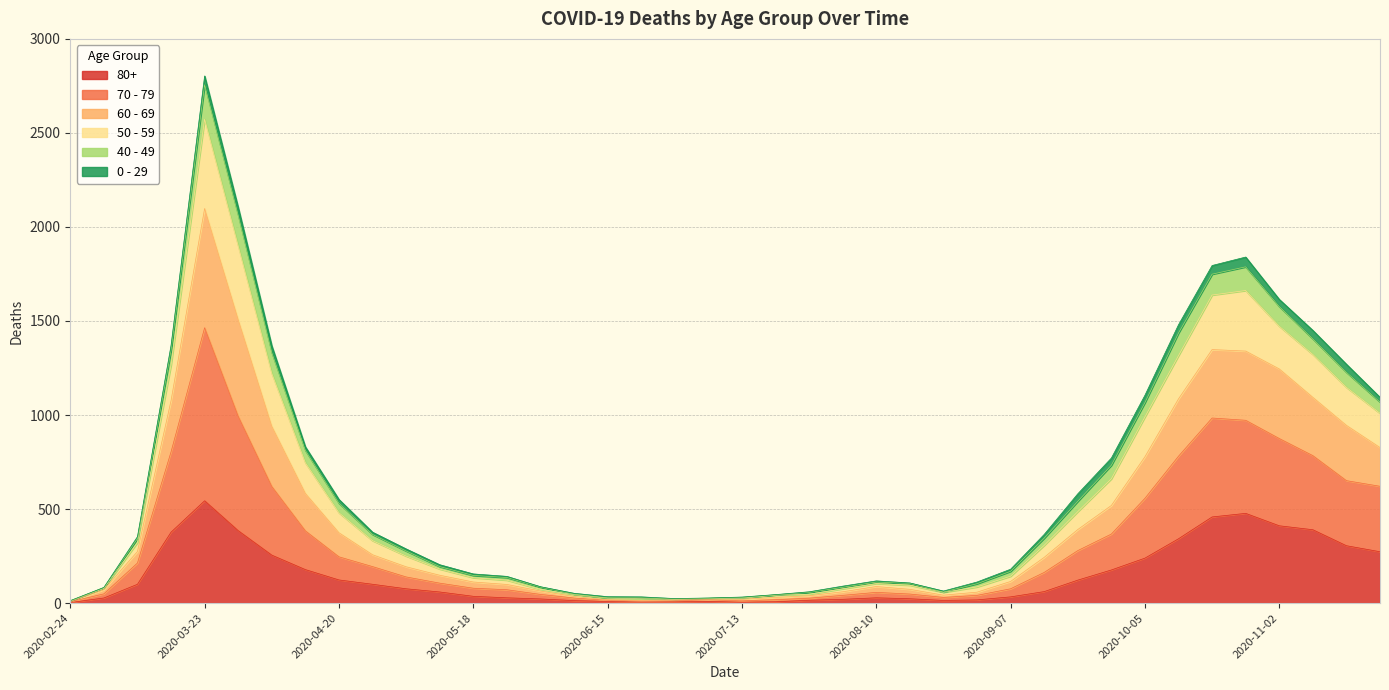

How many lines are shown in the chart?

6